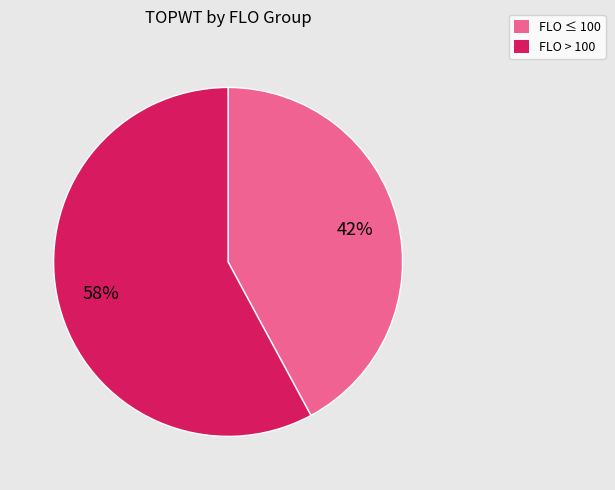

Rank the categories by value from lowest to highest.

FLO ≤ 100, FLO > 100